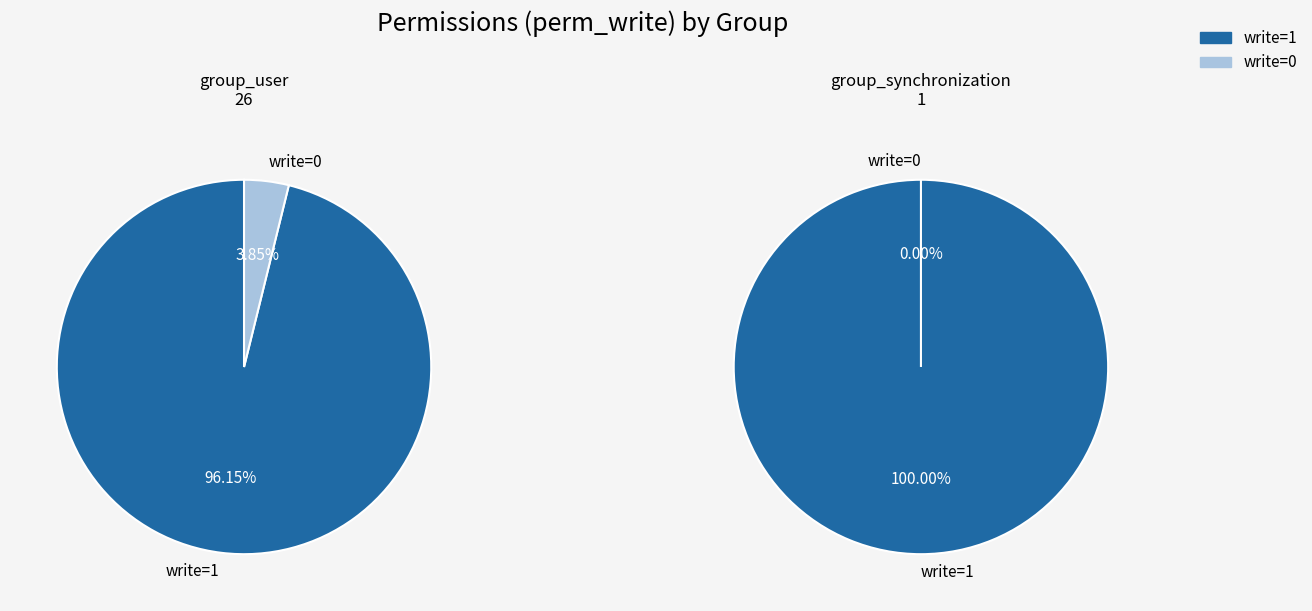

Is it true that base.group_user is 1% of the pie?

False